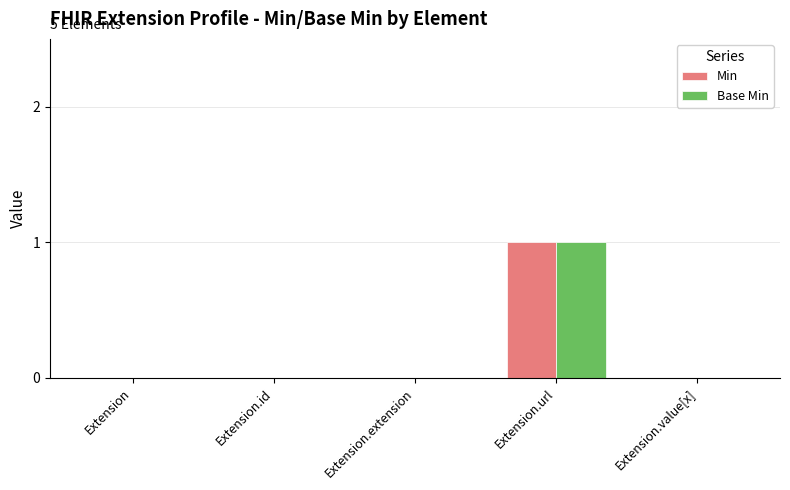

What is the sum of the Base Min values at Extension.value[x] and Extension.url?

1